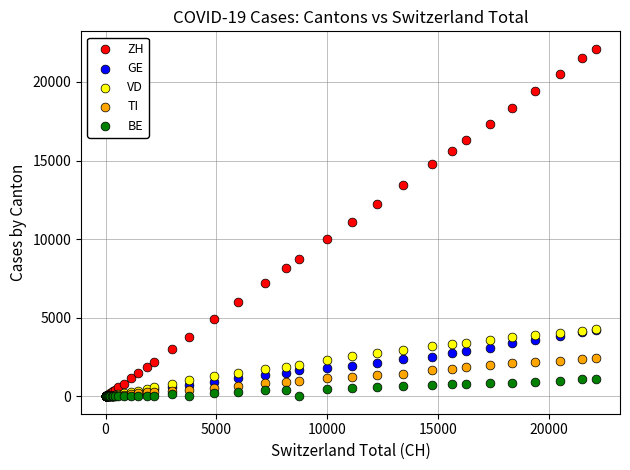

What are all the series names shown in the legend?

ZH, GE, VD, TI, BE